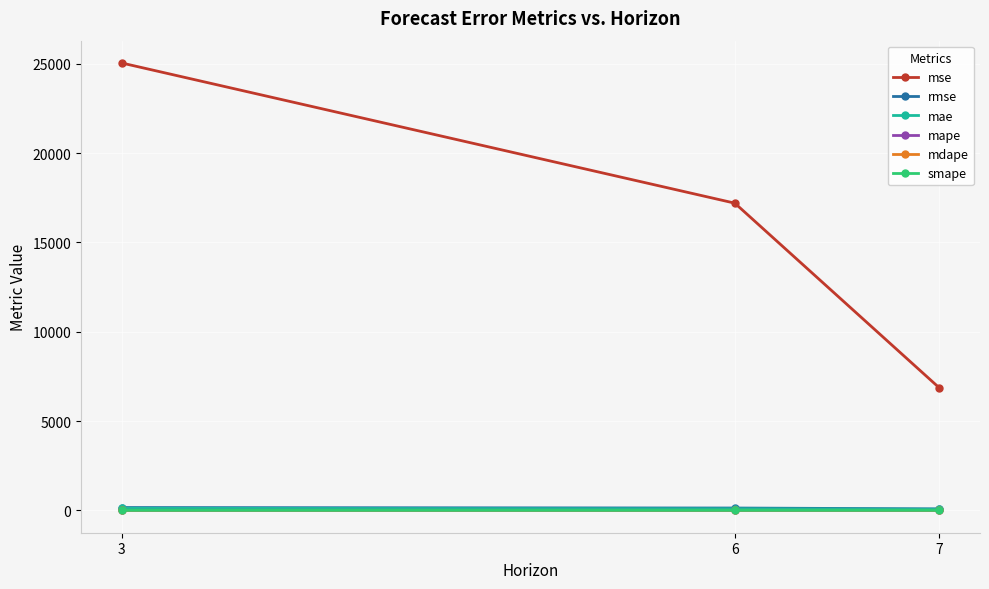

What is the sum of all mape values?

3.2